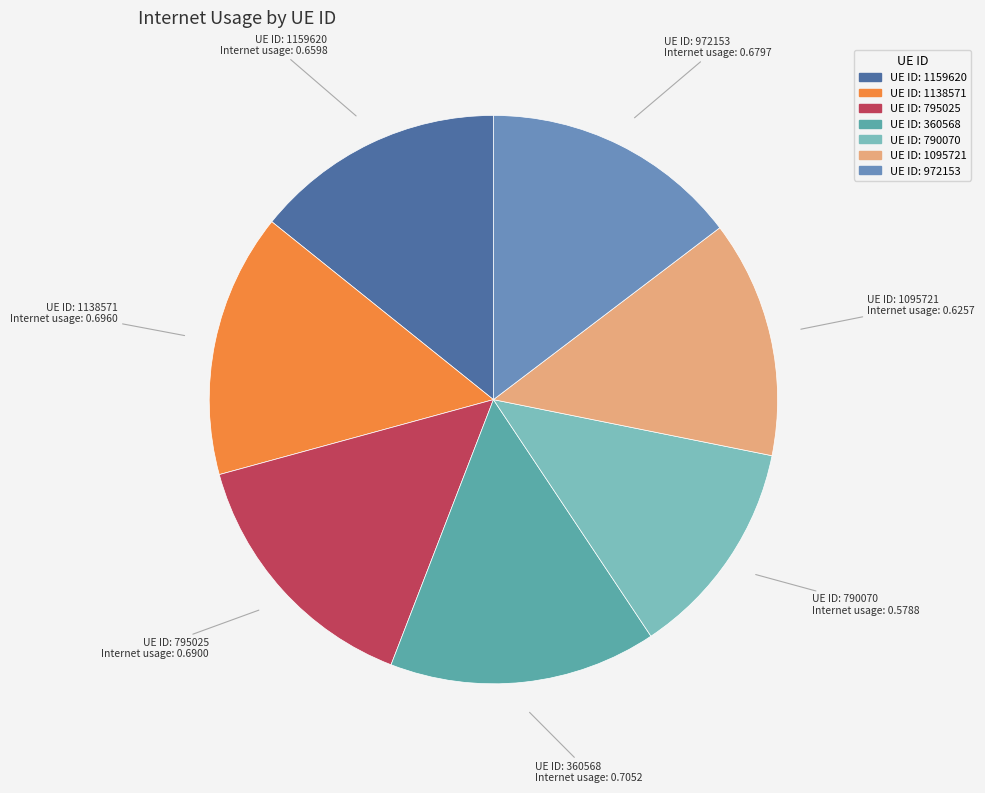

Combined, do UE ID: 1138571 and UE ID: 972153 account for over 50%?

No